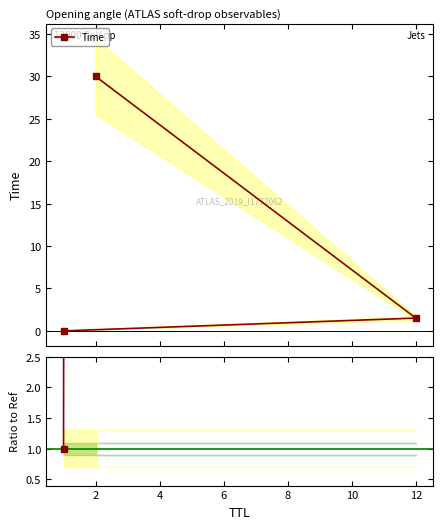

What is the value of the Ratio to Ref point at the 2nd from the left?

4962.5